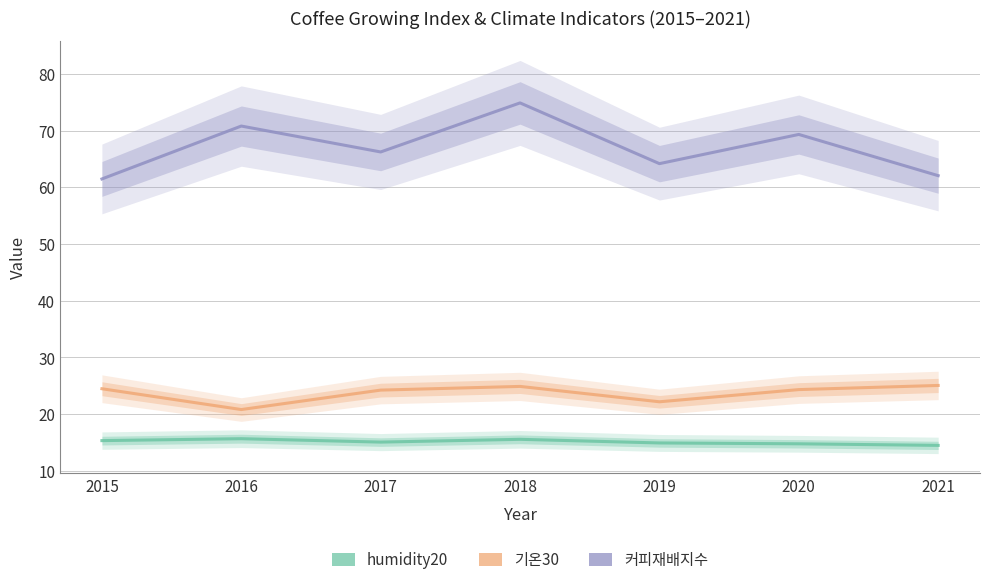

How many lines are shown in the chart?

3